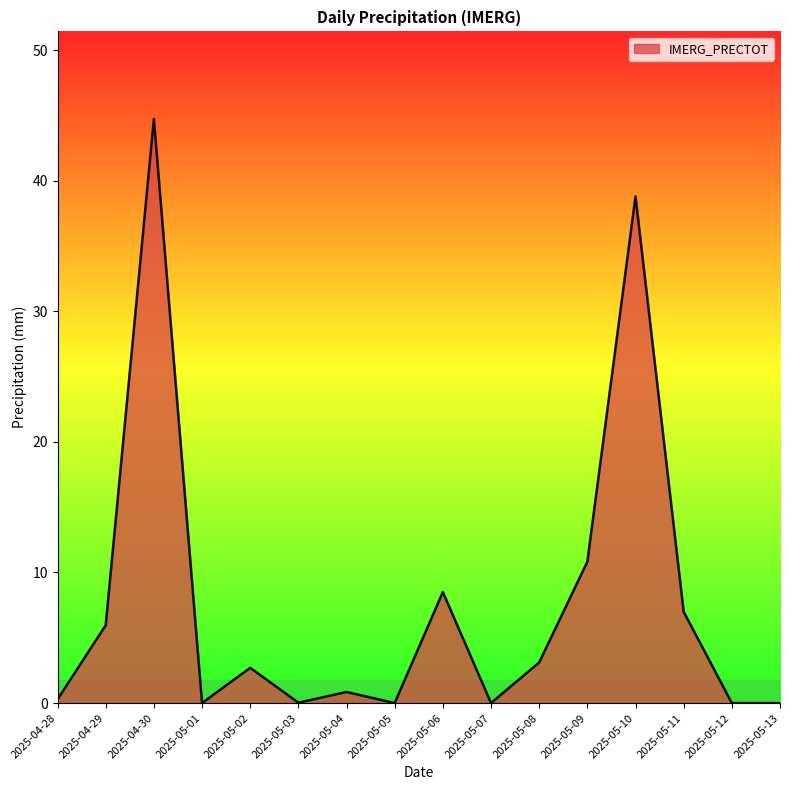

Is it true that the value at 2025-05-10 is 7.9?

False